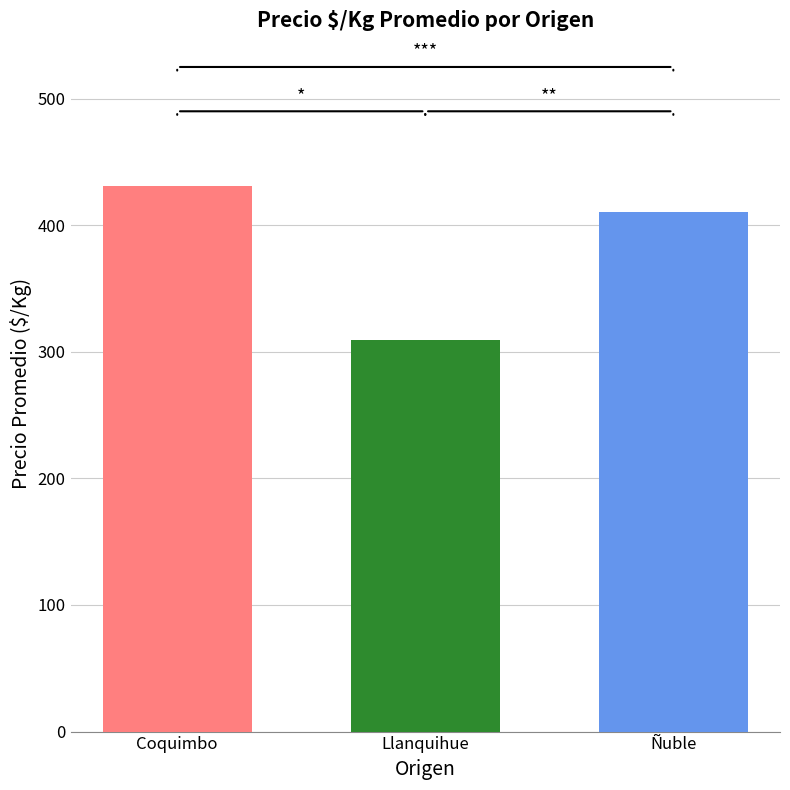

What is the spread (max minus min) of values at Llanquihue?

122.0